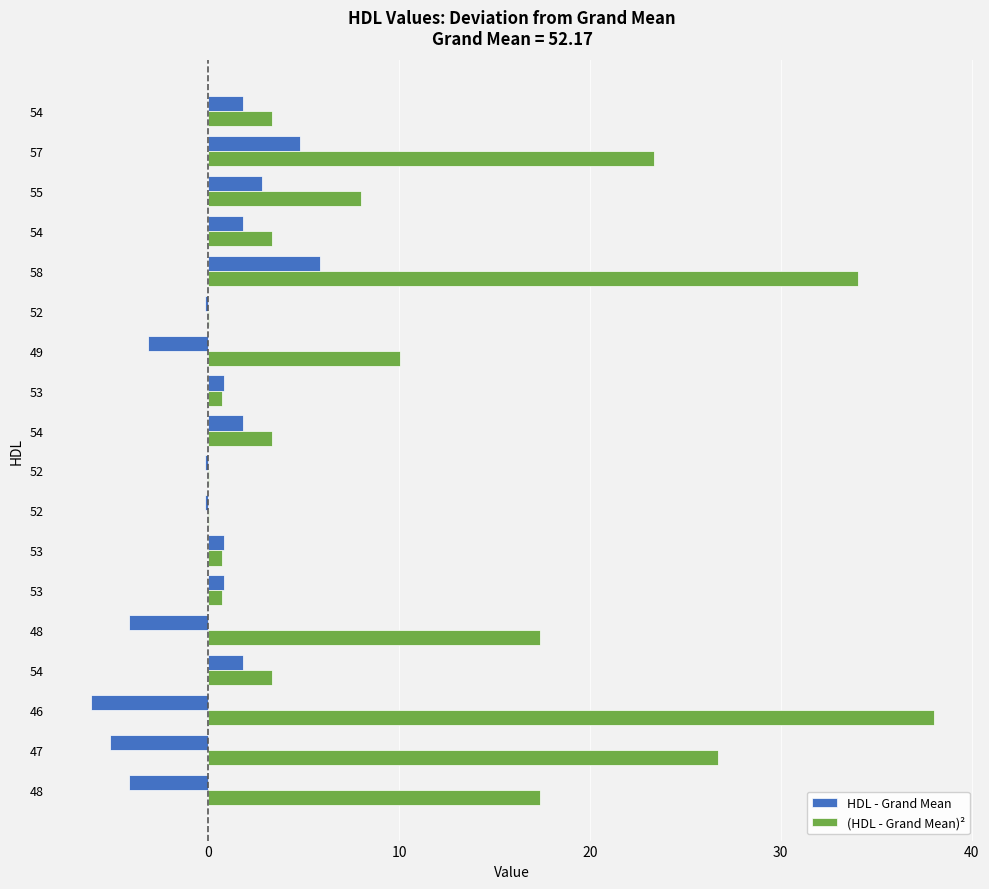

List the series in order of their overall mean, highest first.

(HDL - Grand Mean)², HDL - Grand Mean